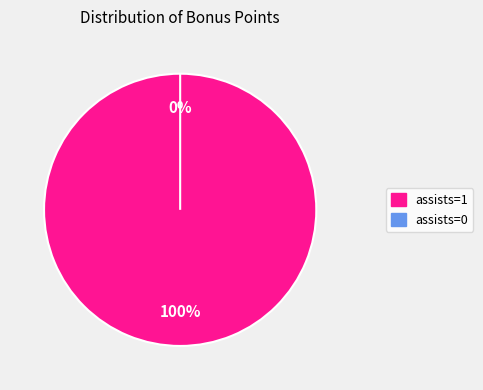

True or false: assists=0 accounts for 12% of the total.

False